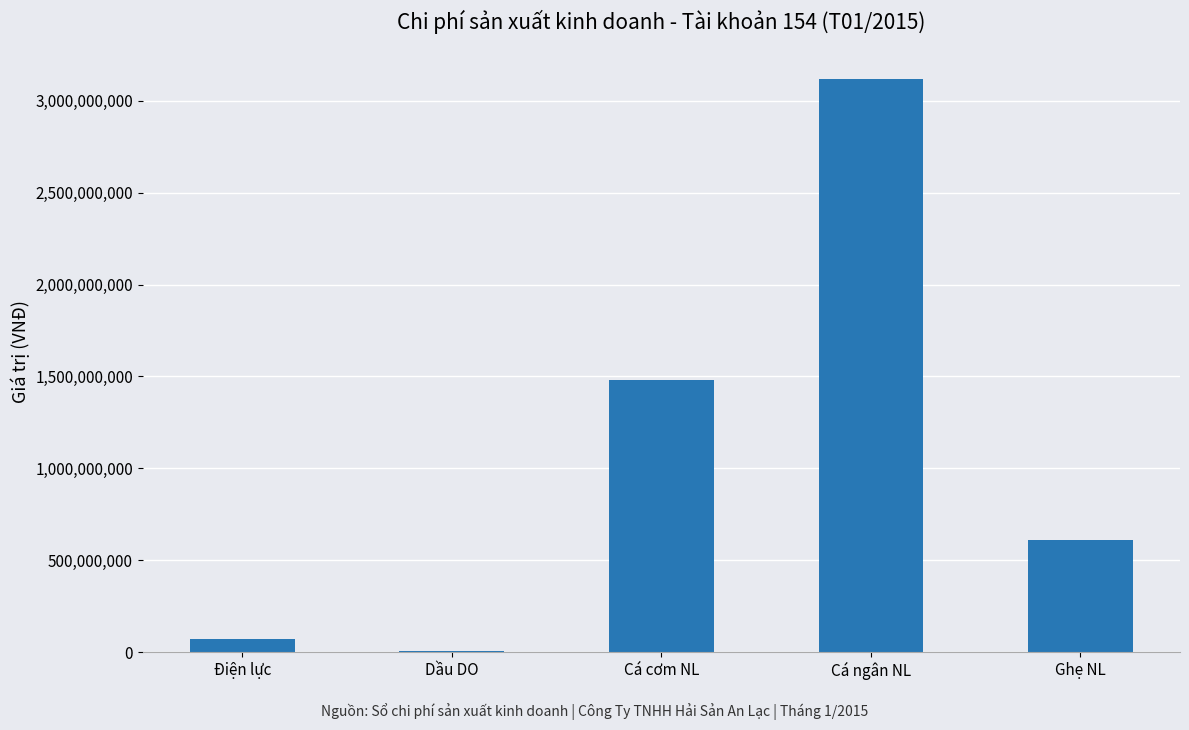

The value at Ghẹ NL is 898423103. True or false?

False